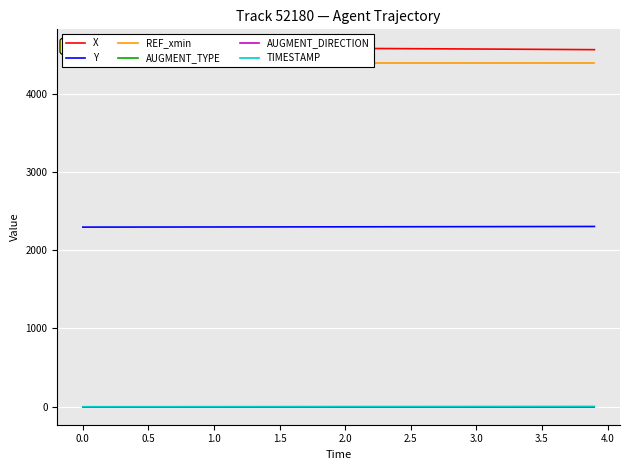

True or false: X and Y intersect in this chart.

False